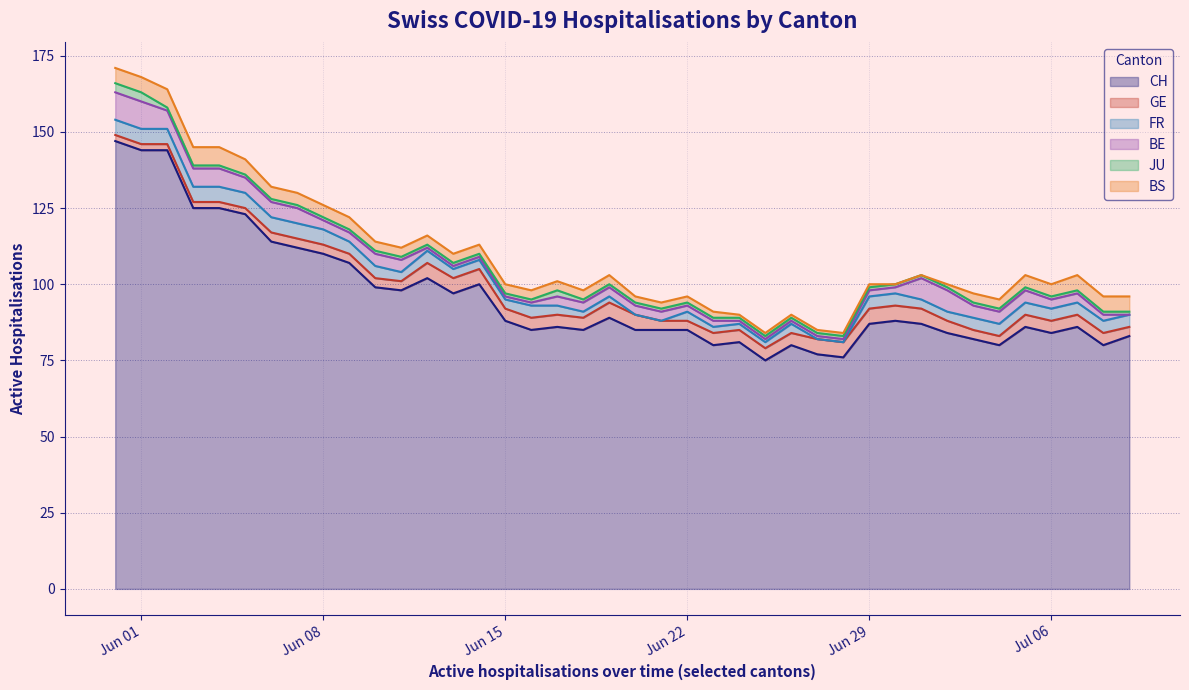

Which category has the highest value in the JU series?

2020-05-31